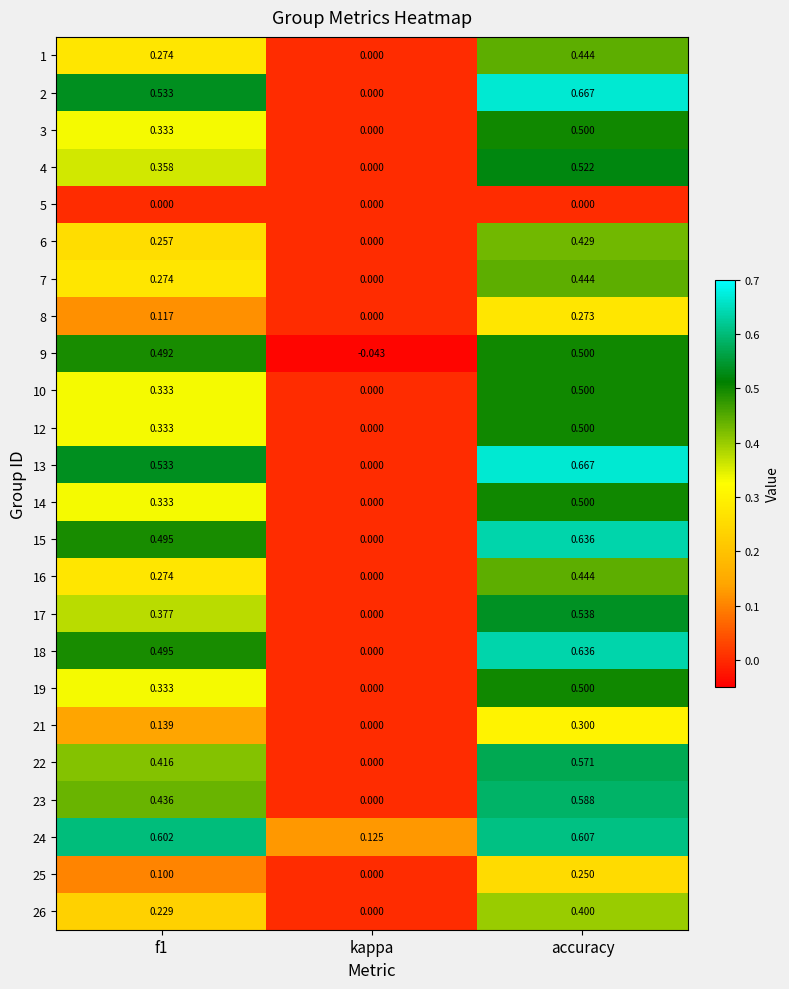

Where is 14 nearest to the value 0?

kappa